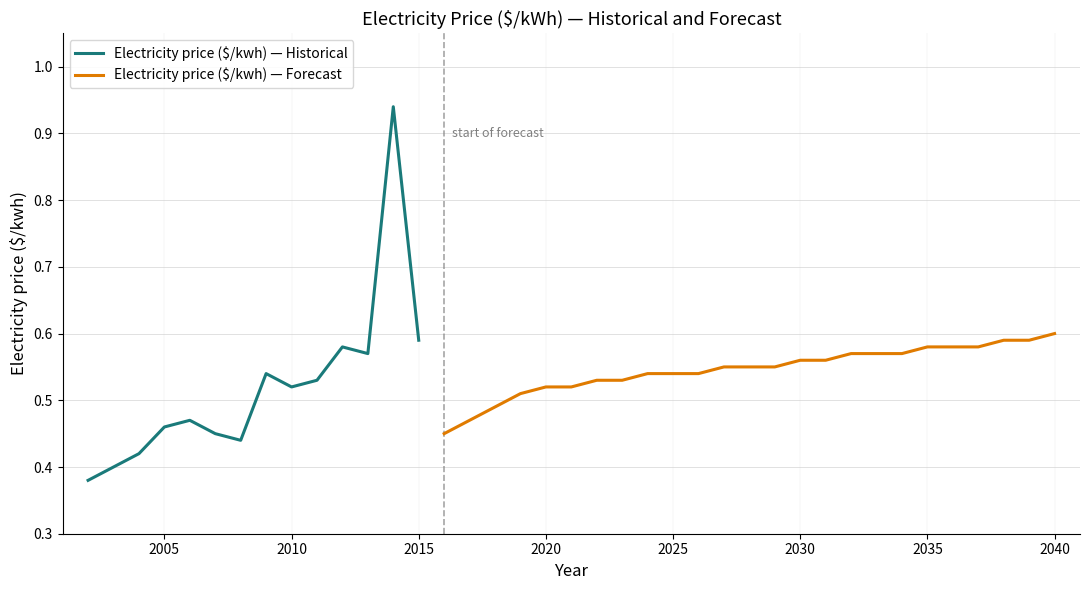

Which label corresponds to the smallest value in the chart?

2002